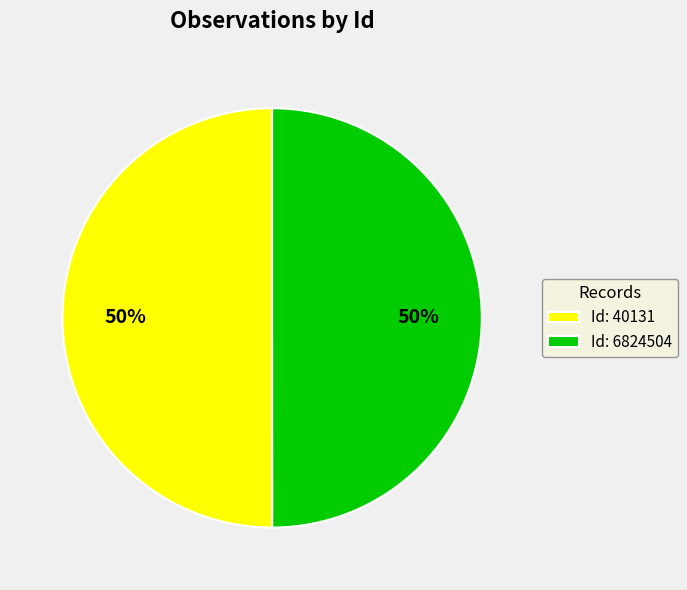

Count the number of slices in the pie.

2